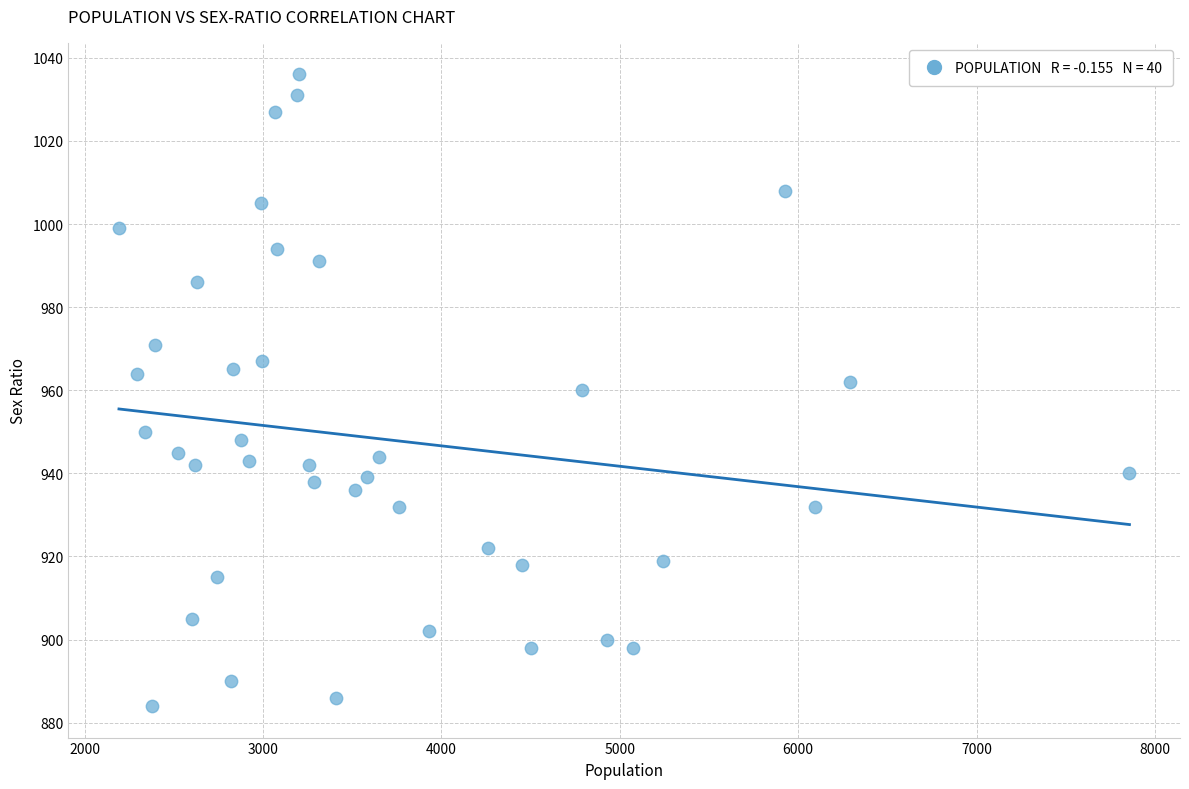

What is the range of Y values (max minus min)?

152